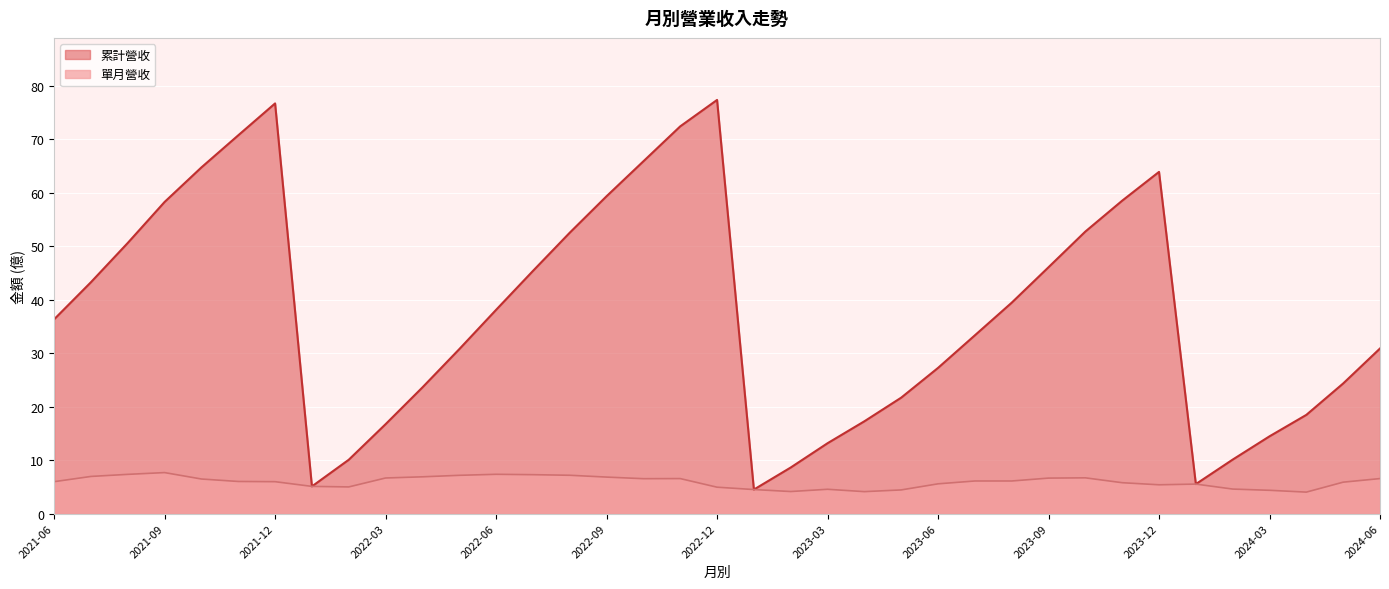

Between 2021-08 and 2021-11, which is larger?

2021-11